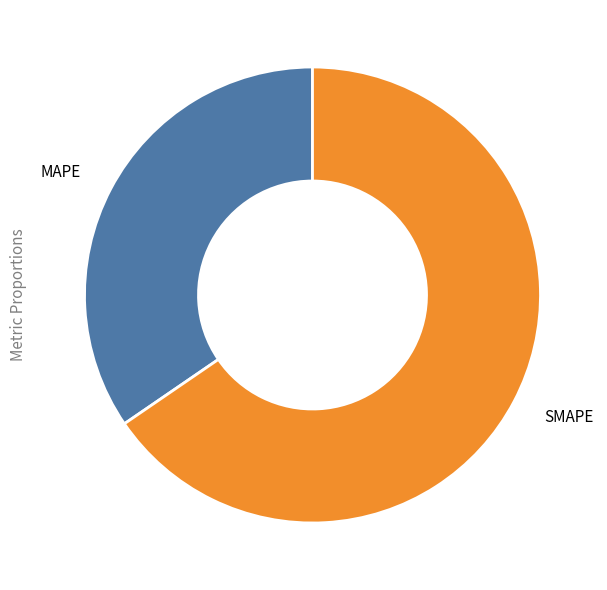

Do MAPE and SMAPE together represent more than half of the pie?

Yes